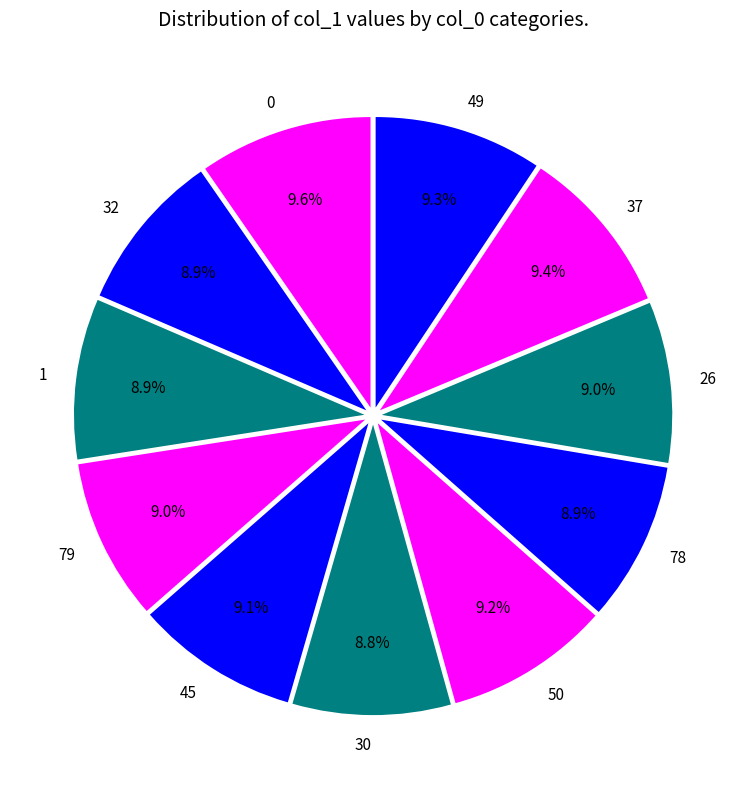

How many segments does this pie chart have?

11